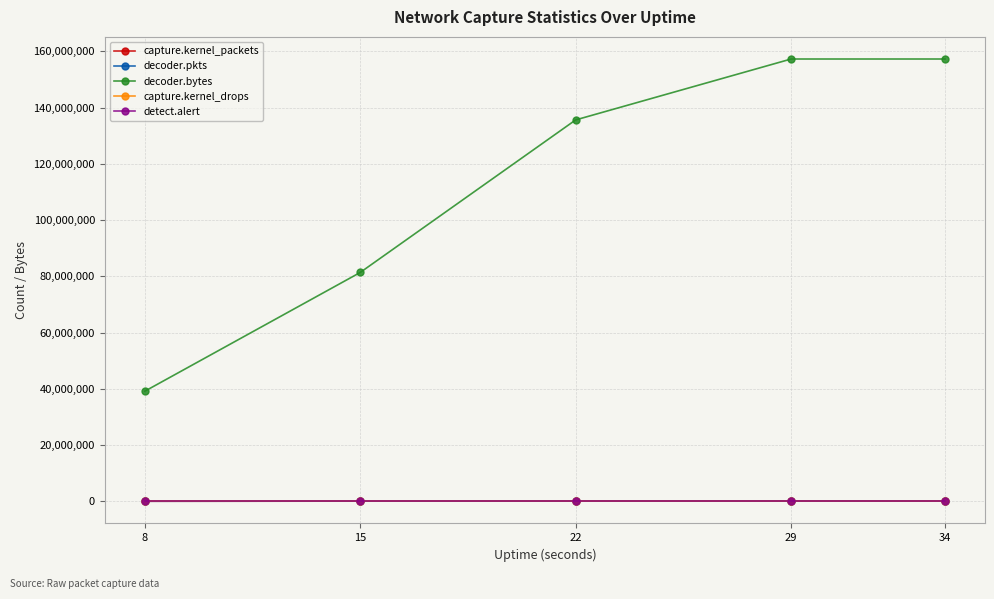

What is the difference between the highest and lowest values at 15?

81386753